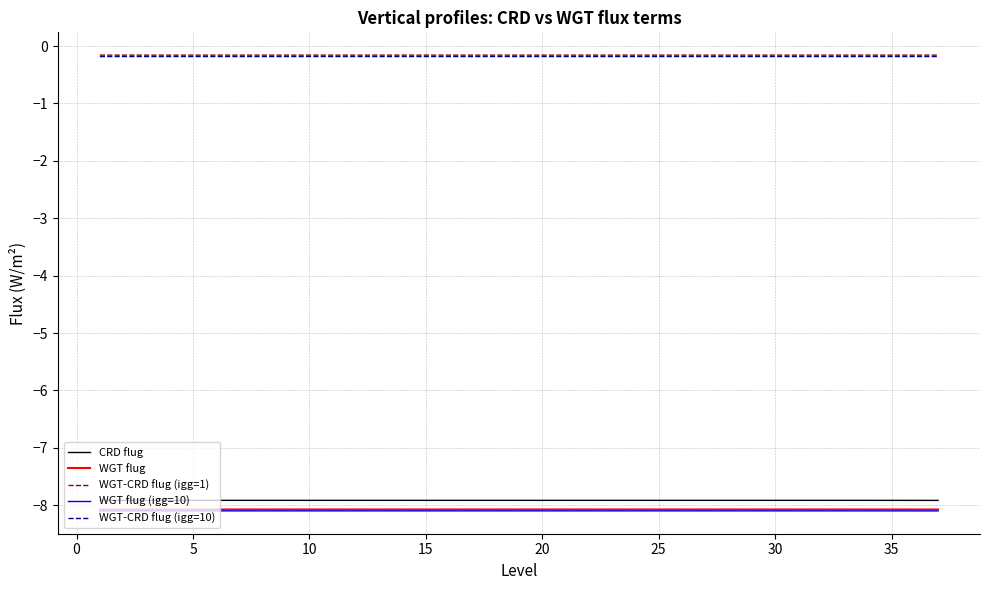

Reading left to right, what are all the values shown in this chart?

CRD flug: -7.9	-7.9	-7.9	-7.9	-7.9	-7.9	-7.9	-7.9	-7.9	-7.9	-7.9	-7.9	-7.9	-7.9	-7.9	-7.9	-7.9	-7.9	-7.9	-7.9	-7.9	-7.9	-7.9	-7.9	-7.9	-7.9	-7.9	-7.9	-7.9	-7.9	-7.9	-7.9	-7.9	-7.9	-7.9	-7.9	-7.9
WGT flug: -8.1	-8.1	-8.1	-8.1	-8.1	-8.1	-8.1	-8.1	-8.1	-8.1	-8.1	-8.1	-8.1	-8.1	-8.1	-8.1	-8.1	-8.1	-8.1	-8.1	-8.1	-8.1	-8.1	-8.1	-8.1	-8.1	-8.1	-8.1	-8.1	-8.1	-8.1	-8.1	-8.1	-8.1	-8.1	-8.1	-8.1
WGT-CRD flug (igg=1): -0.2	-0.2	-0.2	-0.2	-0.2	-0.2	-0.2	-0.2	-0.2	-0.2	-0.2	-0.2	-0.2	-0.2	-0.2	-0.2	-0.2	-0.2	-0.2	-0.2	-0.2	-0.2	-0.2	-0.2	-0.2	-0.2	-0.2	-0.2	-0.2	-0.2	-0.2	-0.2	-0.2	-0.2	-0.2	-0.2	-0.2
WGT flug (igg=10): -8.1	-8.1	-8.1	-8.1	-8.1	-8.1	-8.1	-8.1	-8.1	-8.1	-8.1	-8.1	-8.1	-8.1	-8.1	-8.1	-8.1	-8.1	-8.1	-8.1	-8.1	-8.1	-8.1	-8.1	-8.1	-8.1	-8.1	-8.1	-8.1	-8.1	-8.1	-8.1	-8.1	-8.1	-8.1	-8.1	-8.1
WGT-CRD flug (igg=10): -0.2	-0.2	-0.2	-0.2	-0.2	-0.2	-0.2	-0.2	-0.2	-0.2	-0.2	-0.2	-0.2	-0.2	-0.2	-0.2	-0.2	-0.2	-0.2	-0.2	-0.2	-0.2	-0.2	-0.2	-0.2	-0.2	-0.2	-0.2	-0.2	-0.2	-0.2	-0.2	-0.2	-0.2	-0.2	-0.2	-0.2